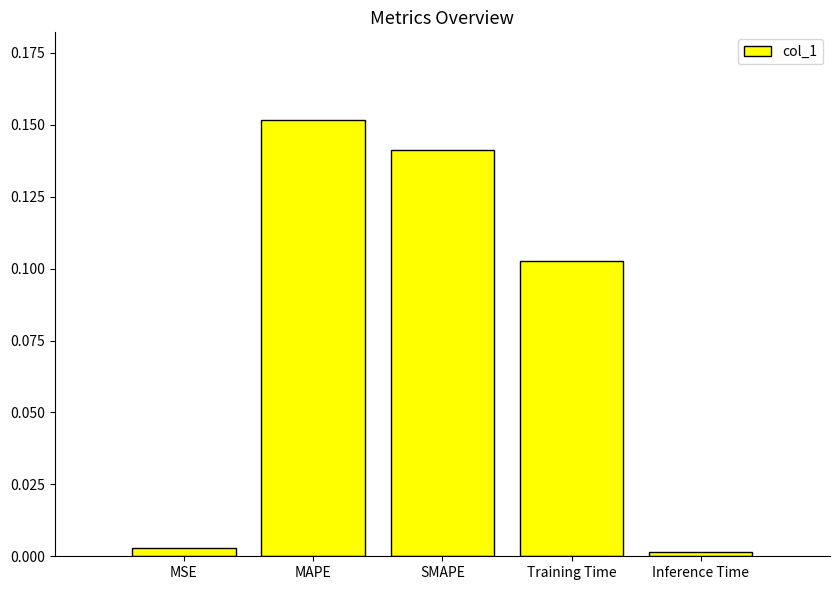

Between SMAPE and MAPE, which is larger?

MAPE